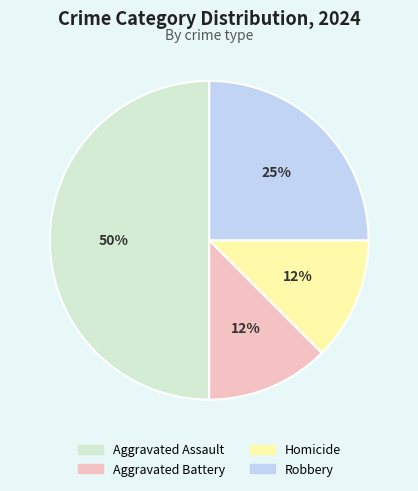

The Robbery slice represents 25% of the pie. True or false?

True